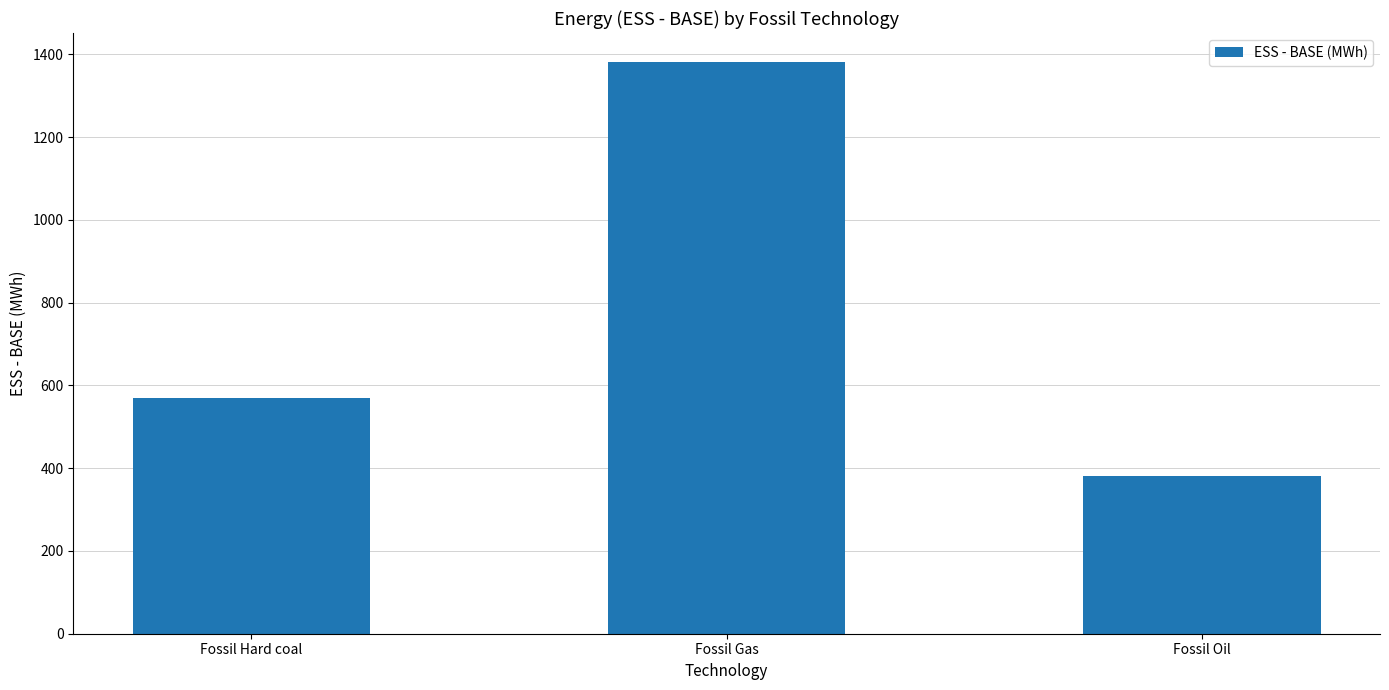

The chart shows a value of 169.8 at Fossil Oil. True or false?

False